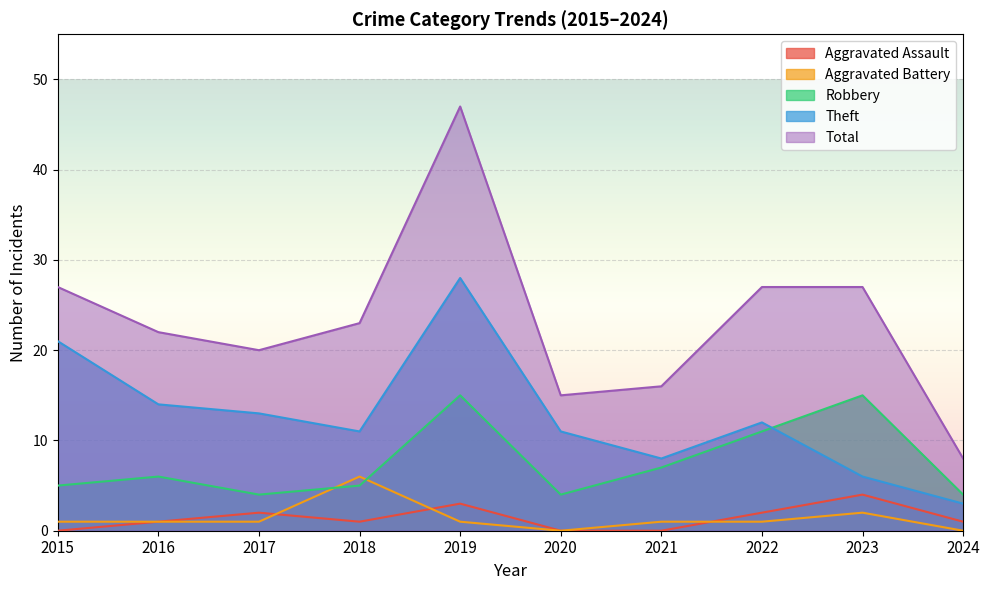

What is the total value across all series at 2020?

30